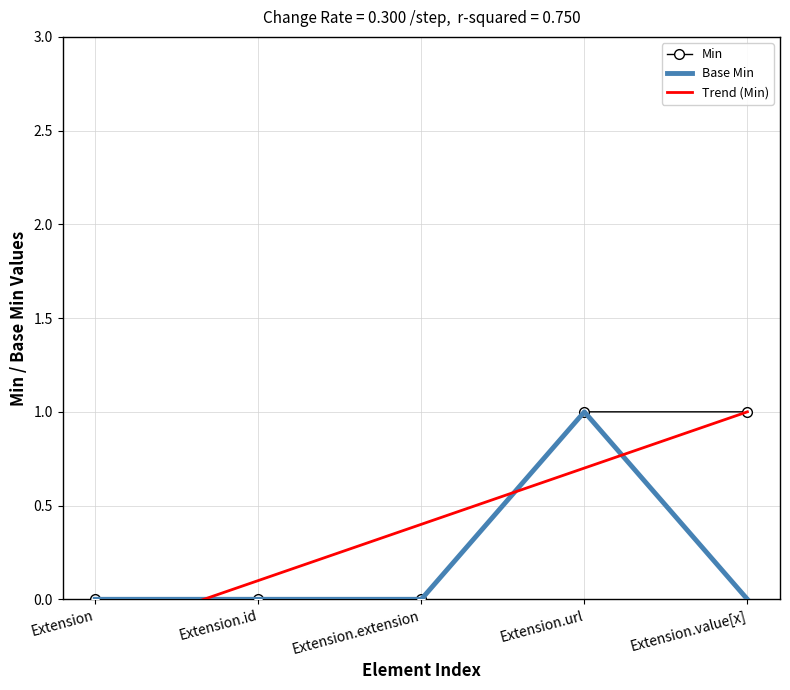

Reading left to right, transcribe all the data shown in this chart.

Min: 0.0	0.0	0.0	1.0	1.0
Base Min: 0.0	0.0	0.0	1.0	0.0
Trend (Min): -0.2	0.1	0.4	0.7	1.0